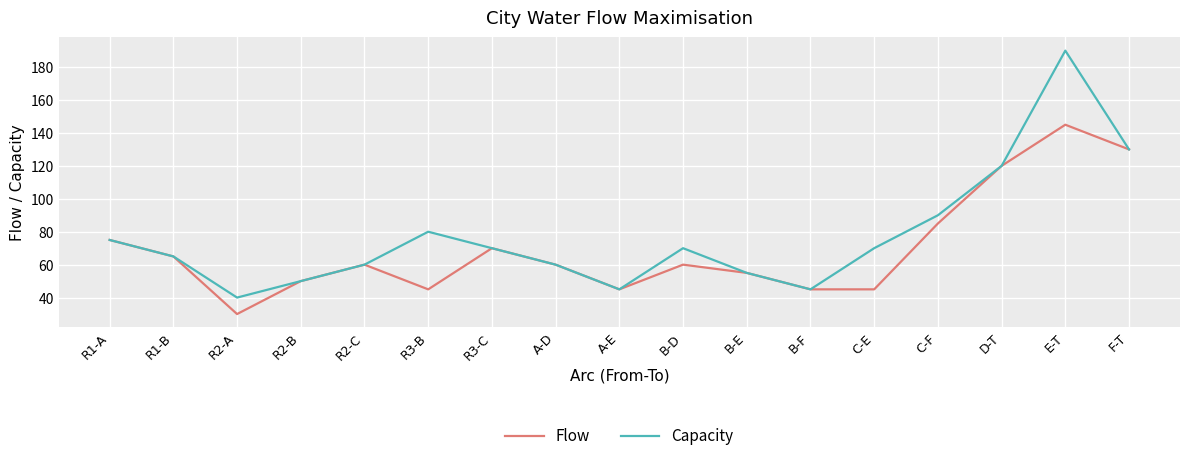

Which series has the largest range (max minus min)?

Capacity